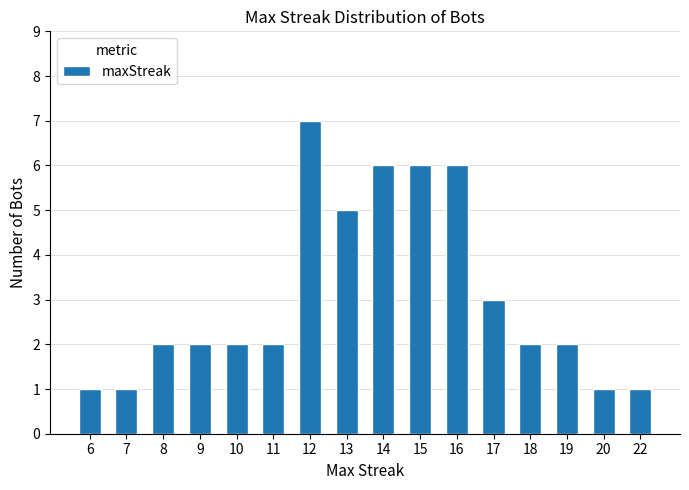

How many values are between 2 and 6?

11